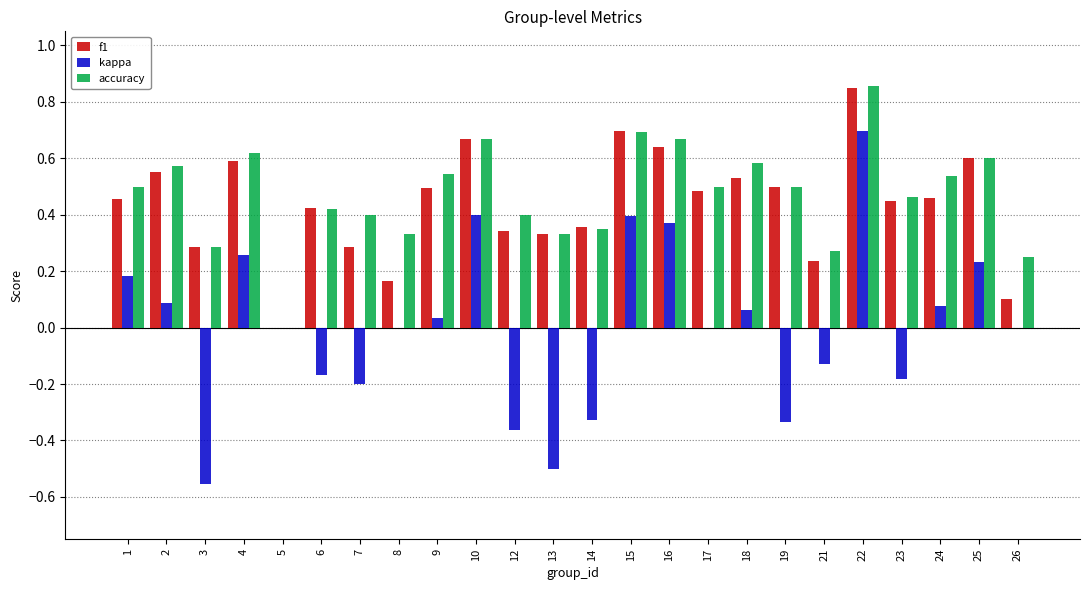

Which label corresponds to the largest value in the chart?

22